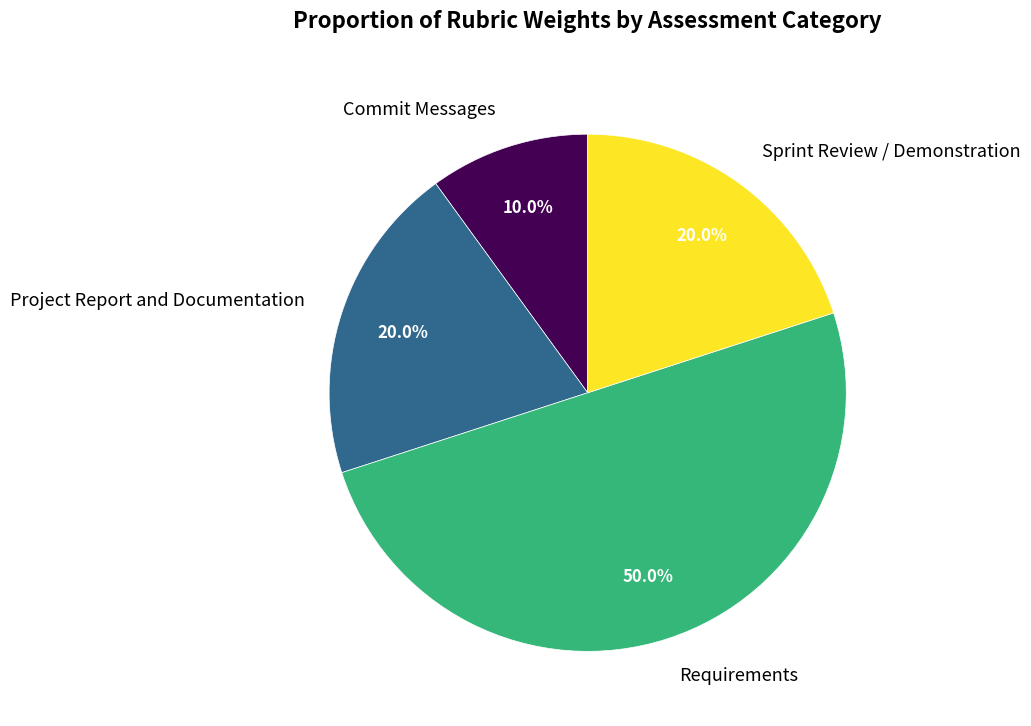

Count the number of slices in the pie.

4